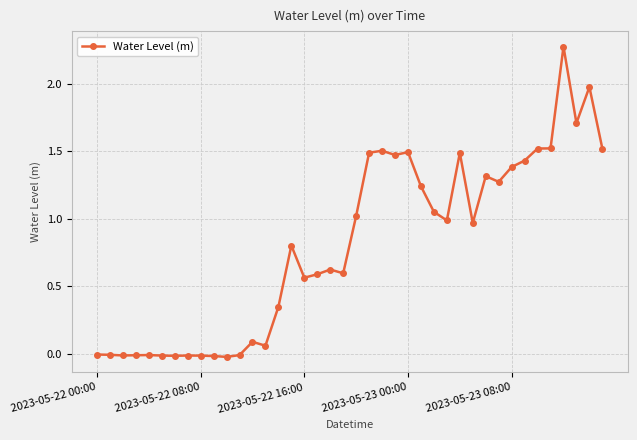

What is the average value?

0.8